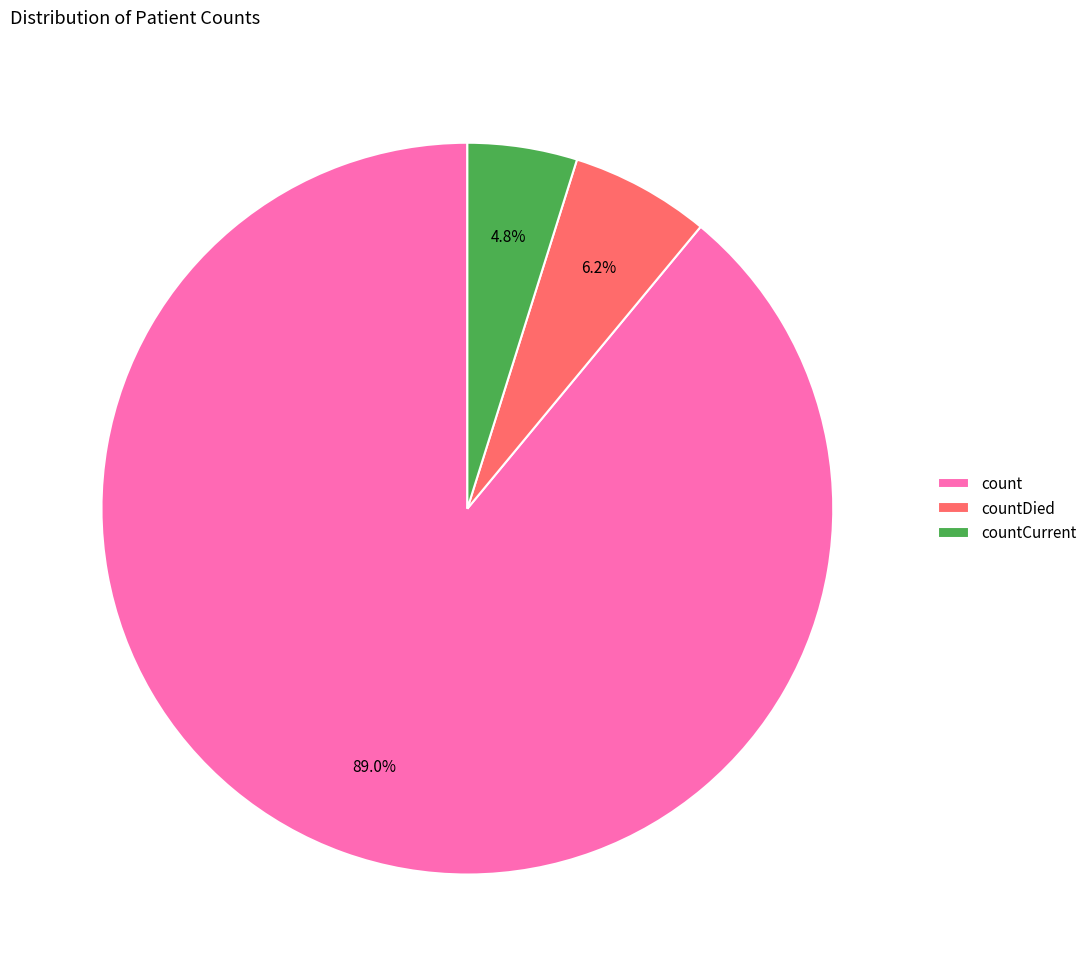

Which has a higher value, countCurrent or count?

count